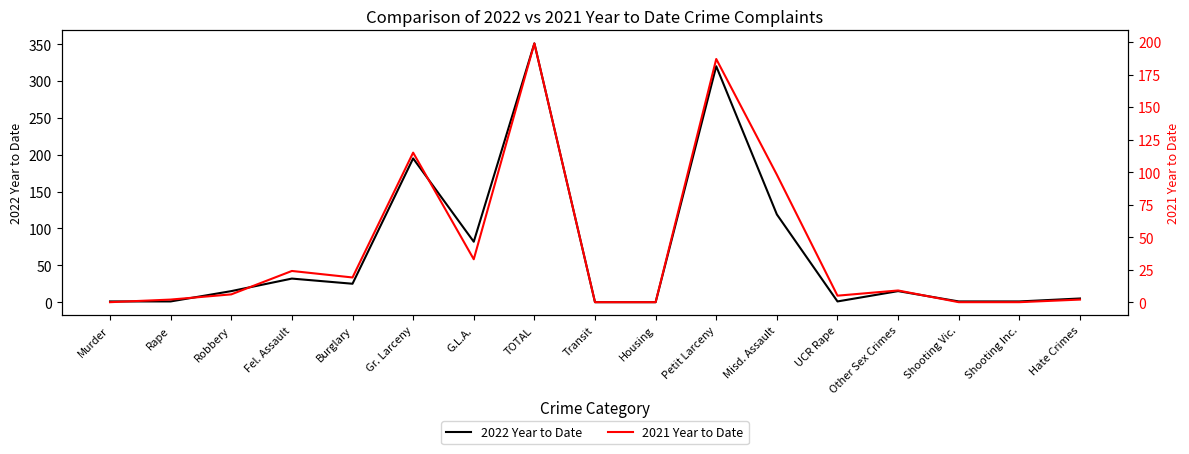

Between which two adjacent categories do 2021 Year to Date and 2022 Year to Date first intersect?

Murder and Rape